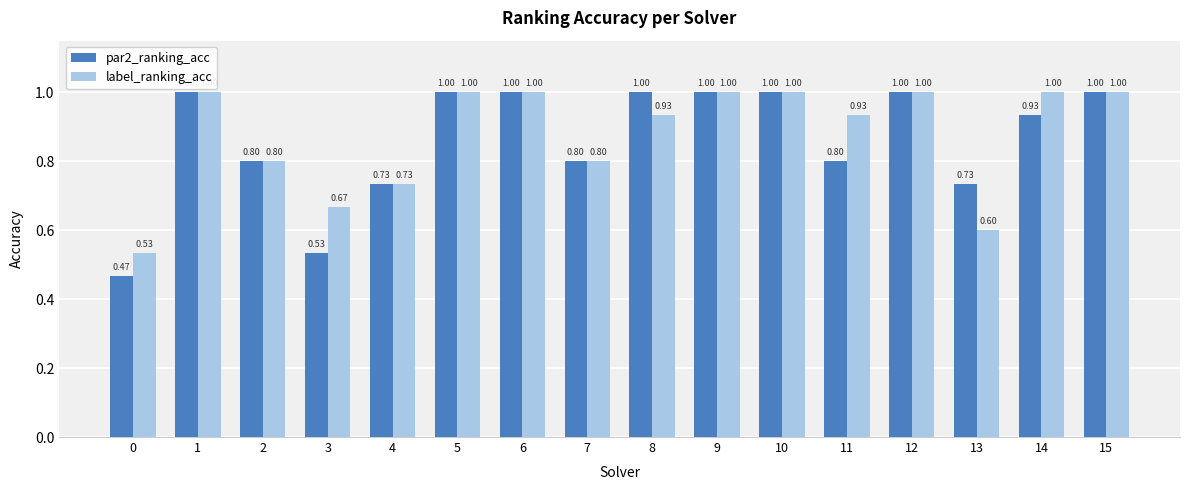

What is the sum of the label_ranking_acc values at 11 and 5?

1.9